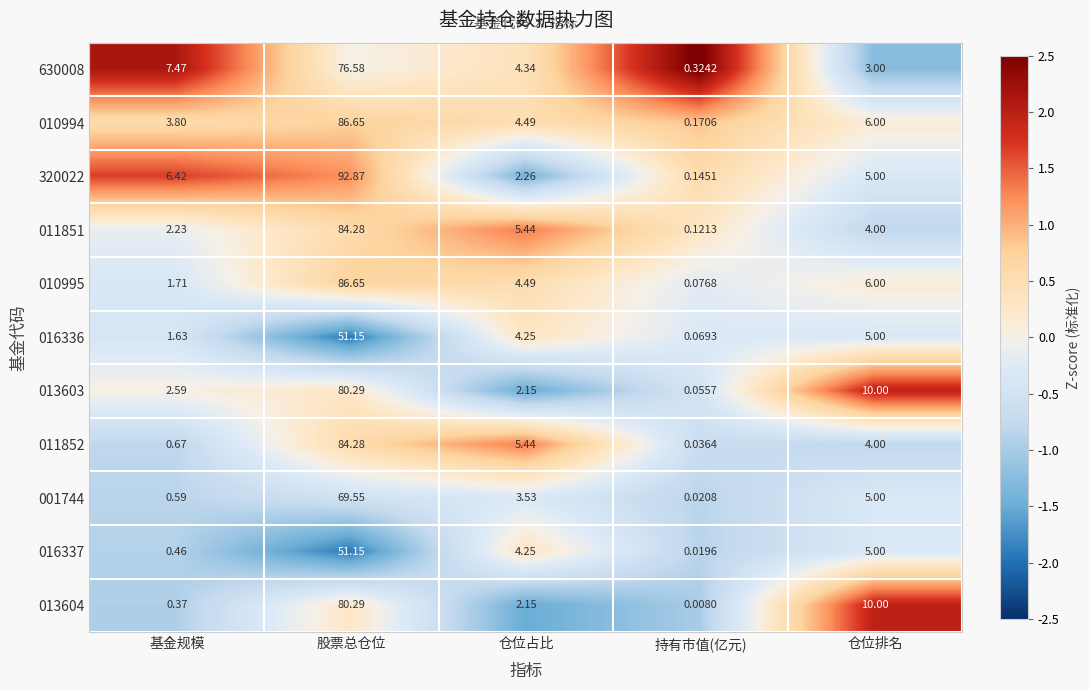

At which category is the sum across all series the highest?

股票总仓位